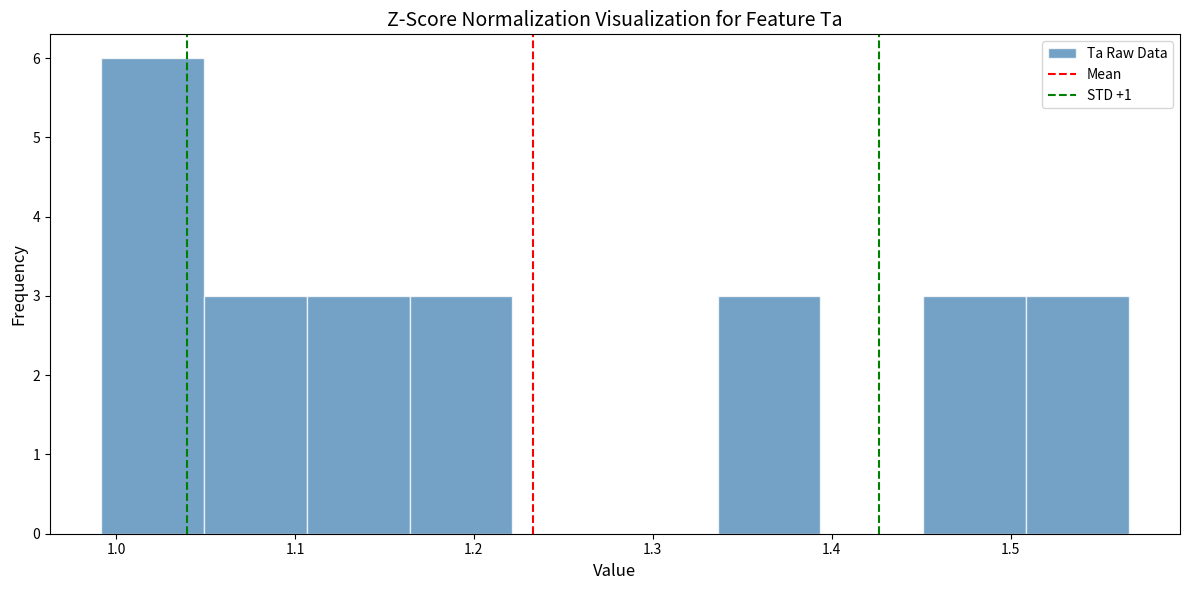

Reading left to right, list every bar in this chart as the range it spans on the x-axis followed by its height. Neither the bar edges nor the heights are printed on the chart, so give them approximately, as read against the axes.

0.99 to 1.05: 6
1.05 to 1.11: 3
1.11 to 1.16: 3
1.16 to 1.22: 3
1.22 to 1.28: 0
1.28 to 1.34: 0
1.34 to 1.39: 3
1.39 to 1.45: 0
1.45 to 1.51: 3
1.51 to 1.57: 3